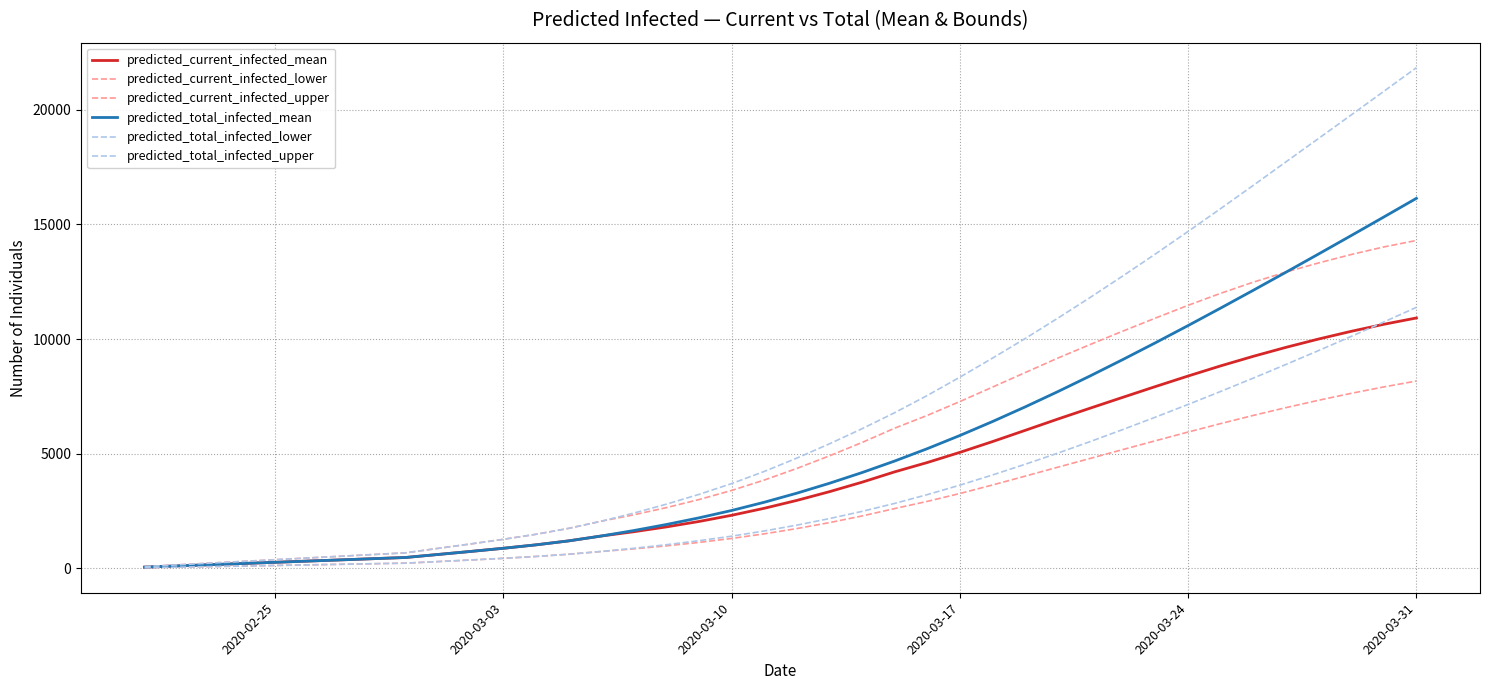

What is the value of the predicted_current_infected_lower point at the 33rd from the left?

5944